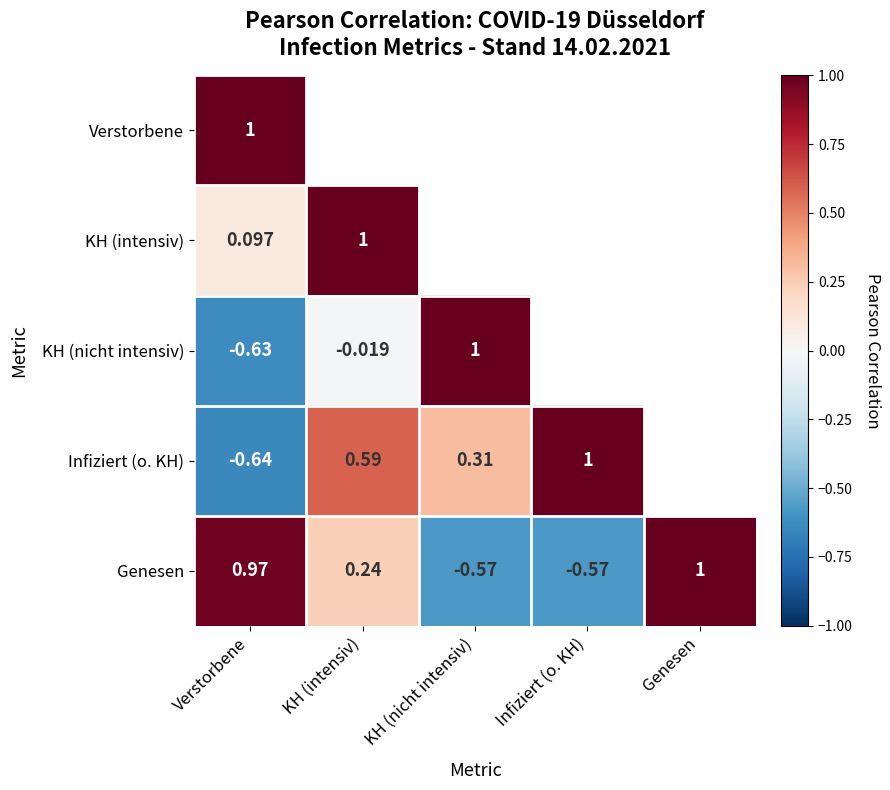

At which label does Genesen first exceed 0?

Verstorbene